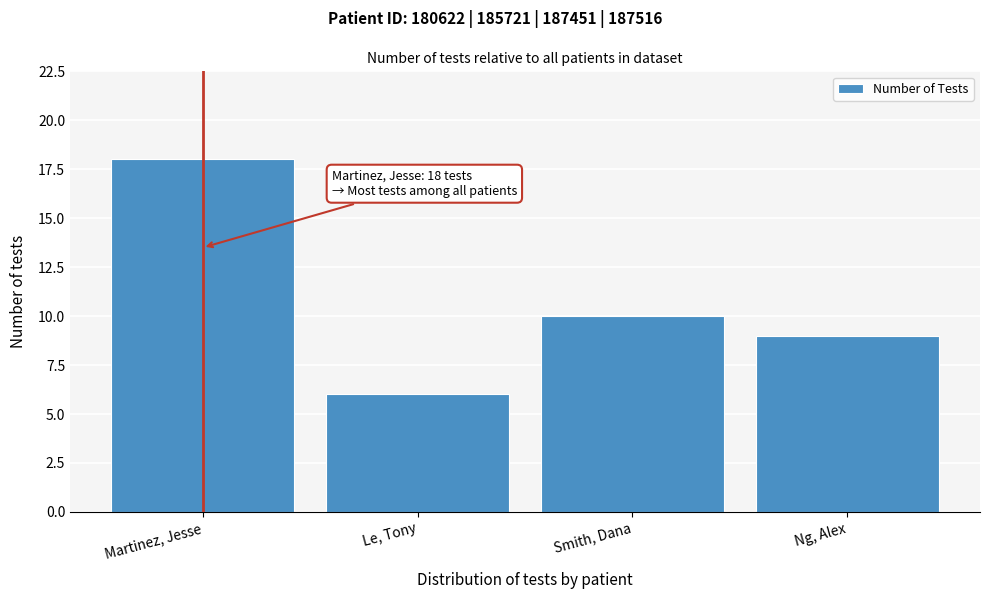

Reading left to right, what are all the values shown in this chart?

18	6	10	9